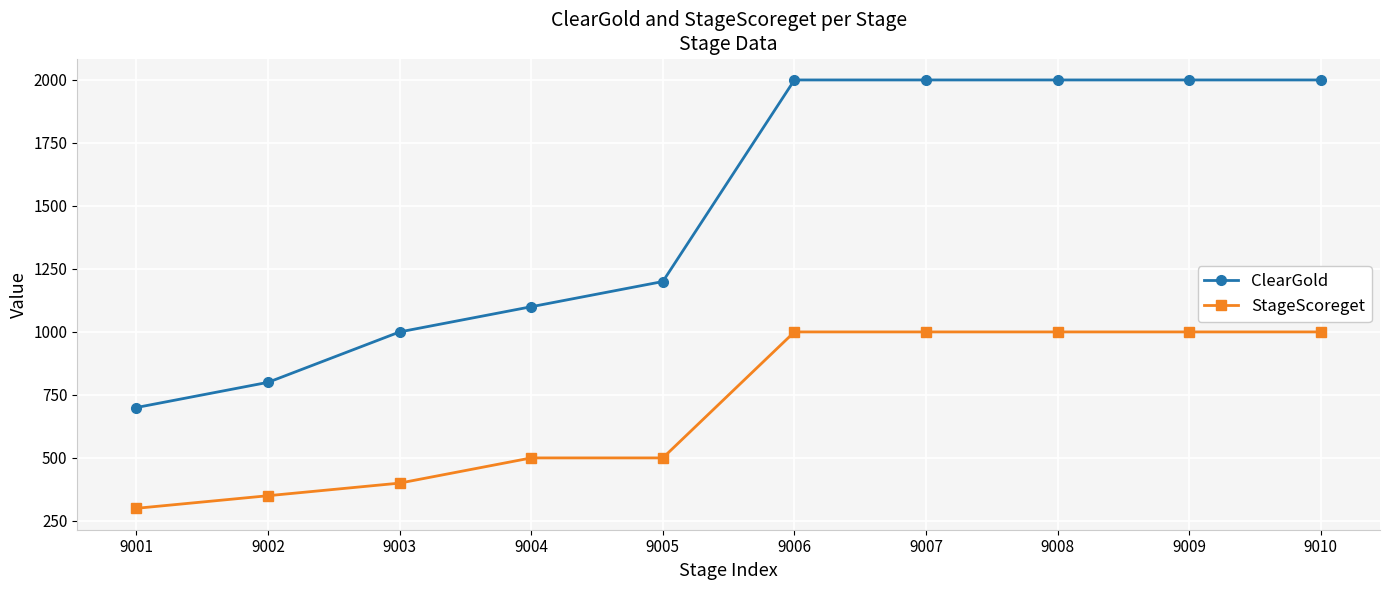

The ClearGold series shows 1100 at 9004. True or false?

True